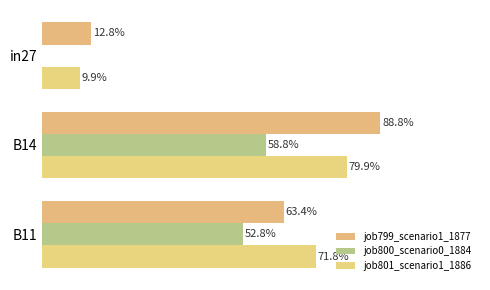

What is the value of the job801_scenario1_1886 bar at the 3rd from the left?

0.7